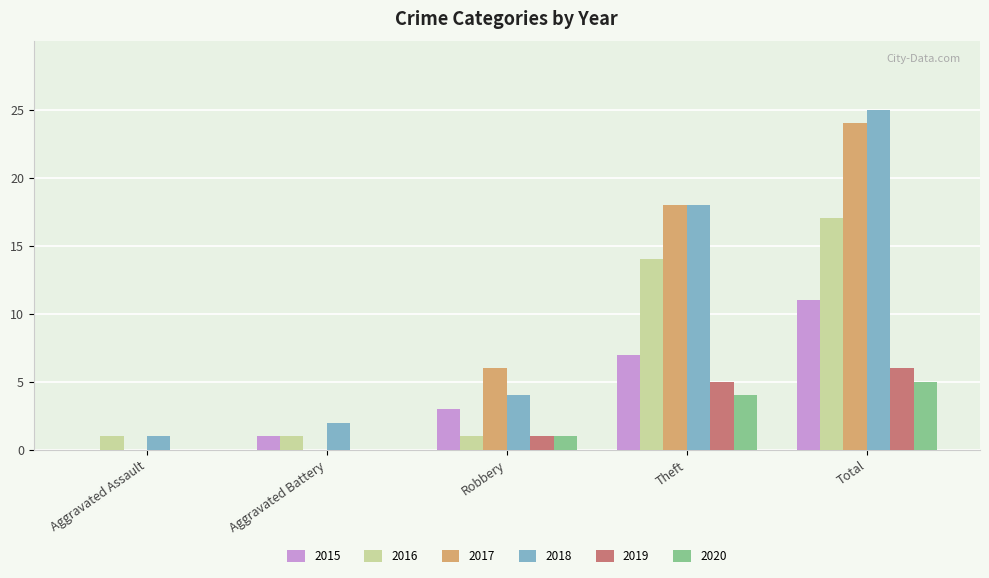

What is the approximate value of 2019 at Total?

6